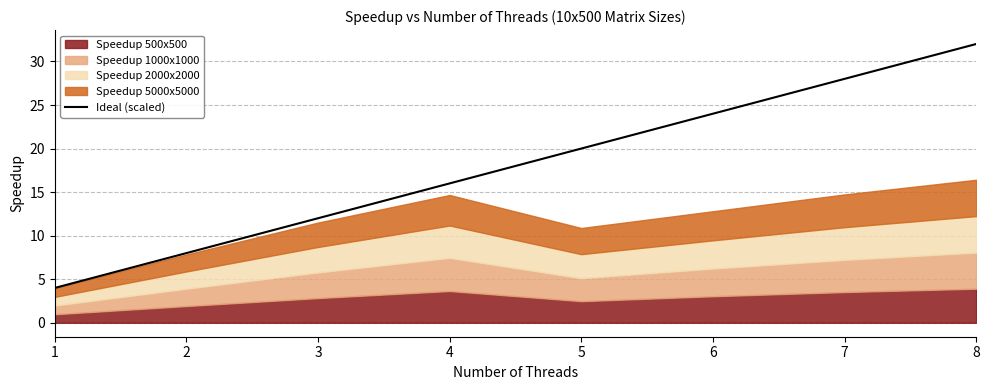

What value does the Ideal (scaled) series have at 1?

4